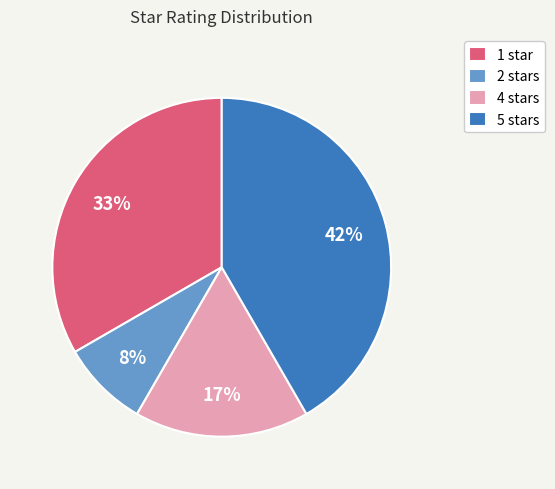

Which category has the smallest portion of the pie?

2 stars